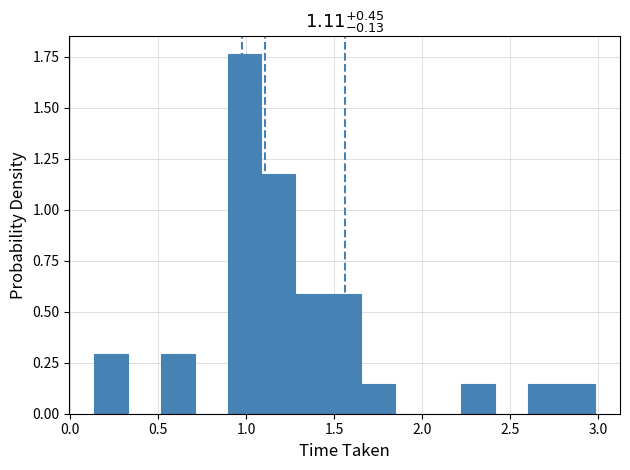

Read against the x-axis, roughly where is the centre of the tallest bar?

1.00